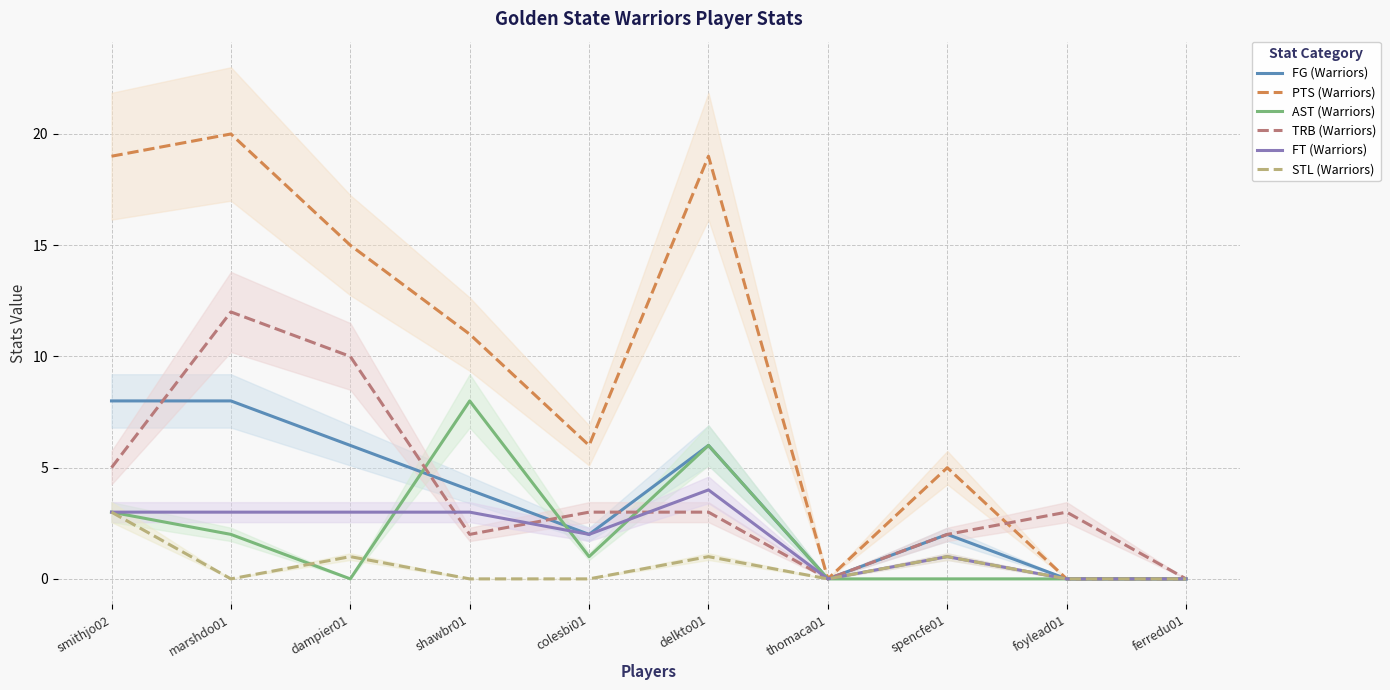

Rank the categories by FG (Warriors) value from lowest to highest.

thomaca01, foylead01, ferredu01, colesbi01, spencfe01, shawbr01, dampier01, delkto01, smithjo02, marshdo01